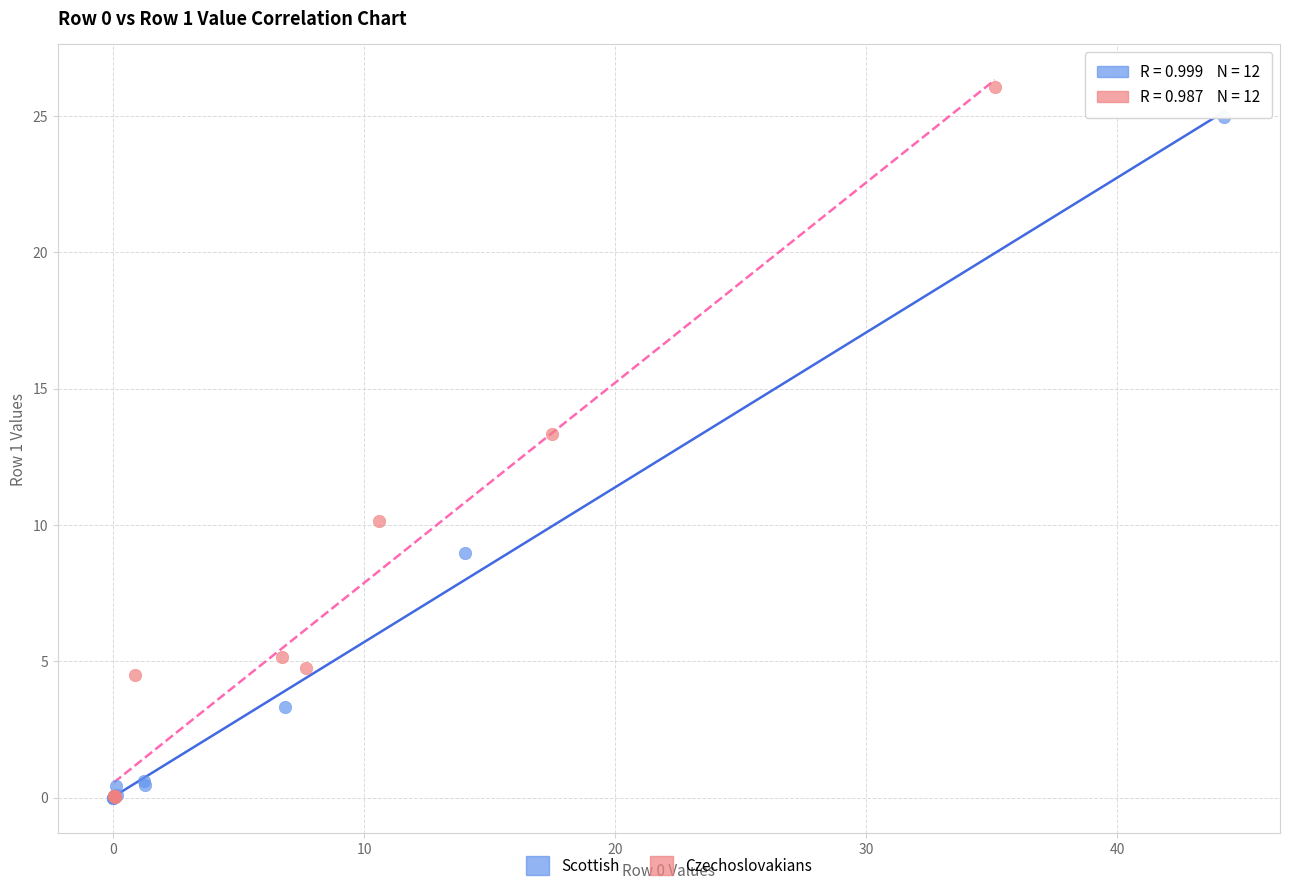

Which series has the widest spread of Y values?

Czechoslovakians